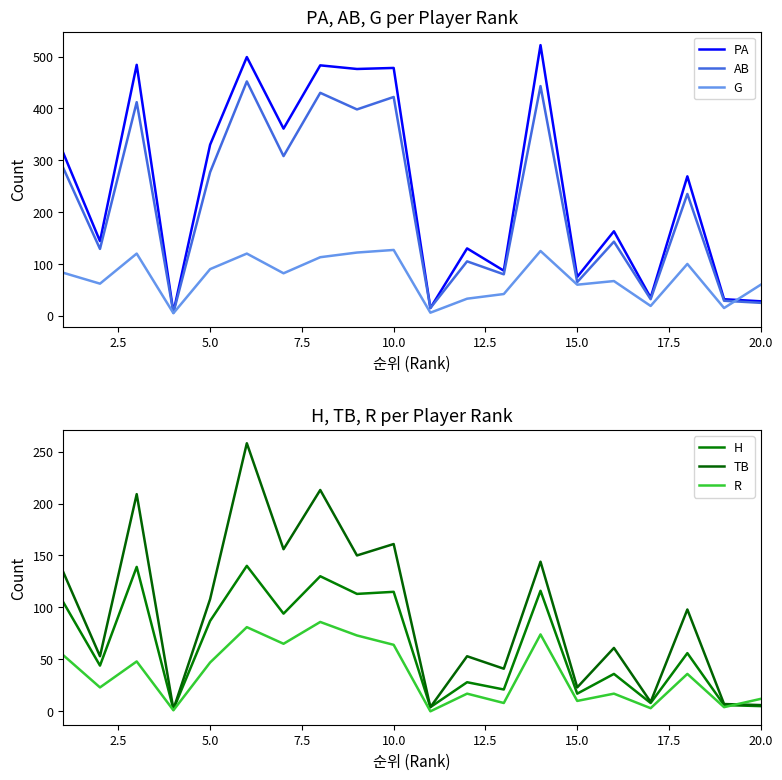

The AB series shows 65 at 15.0. True or false?

True